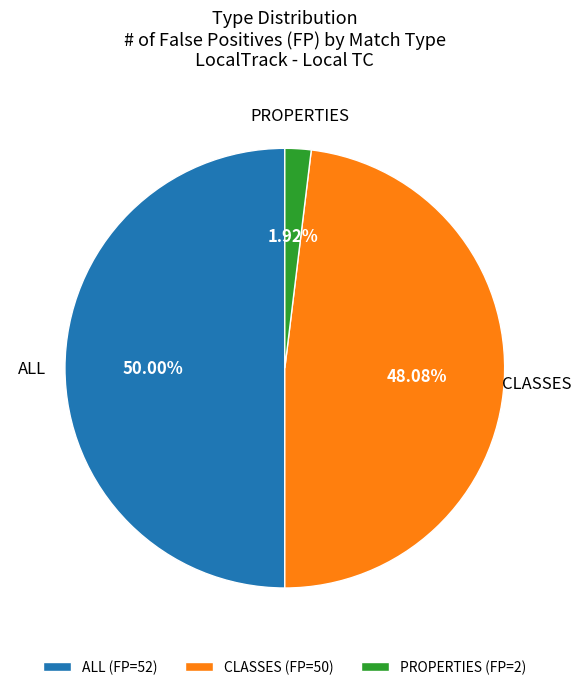

What is the majority slice?

ALL (FP=52)